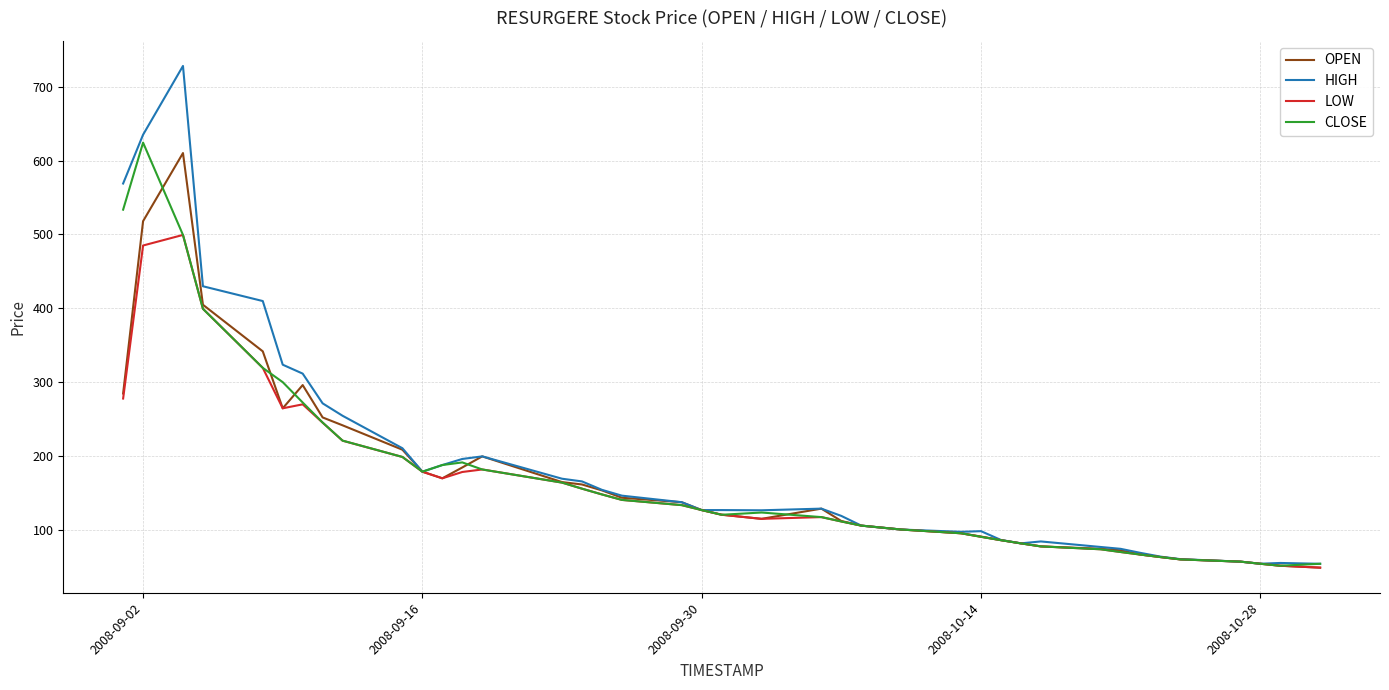

Which series has the widest spread of values?

HIGH